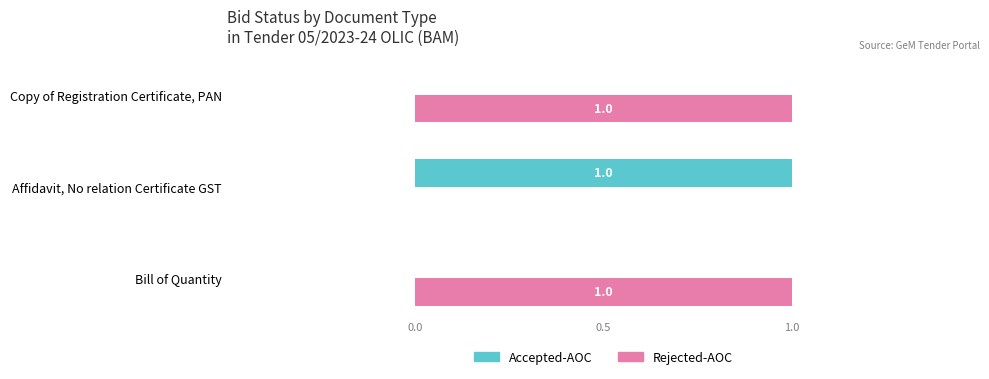

Which series has the largest total across all categories?

Rejected-AOC